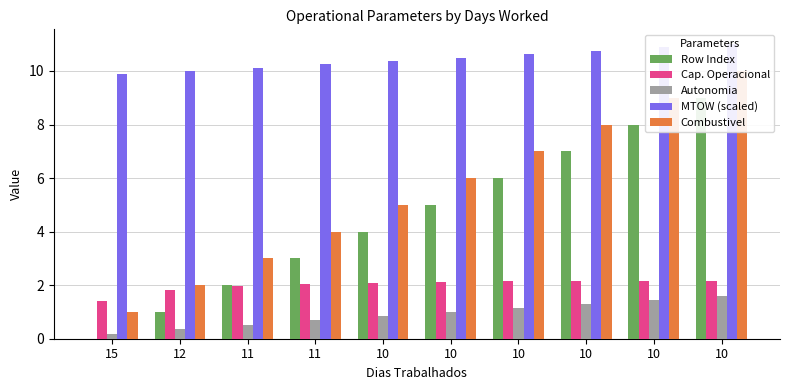

At which category is the sum across all series the highest?

10